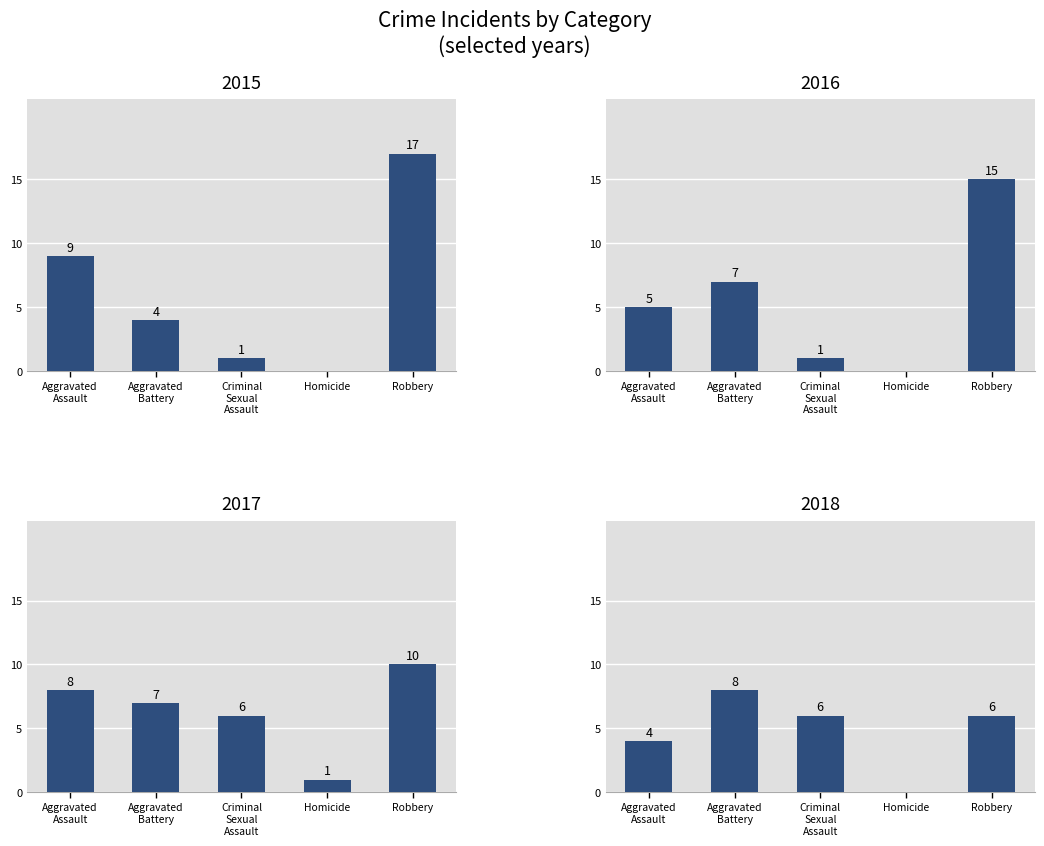

Does the chart contain any negative values?

No